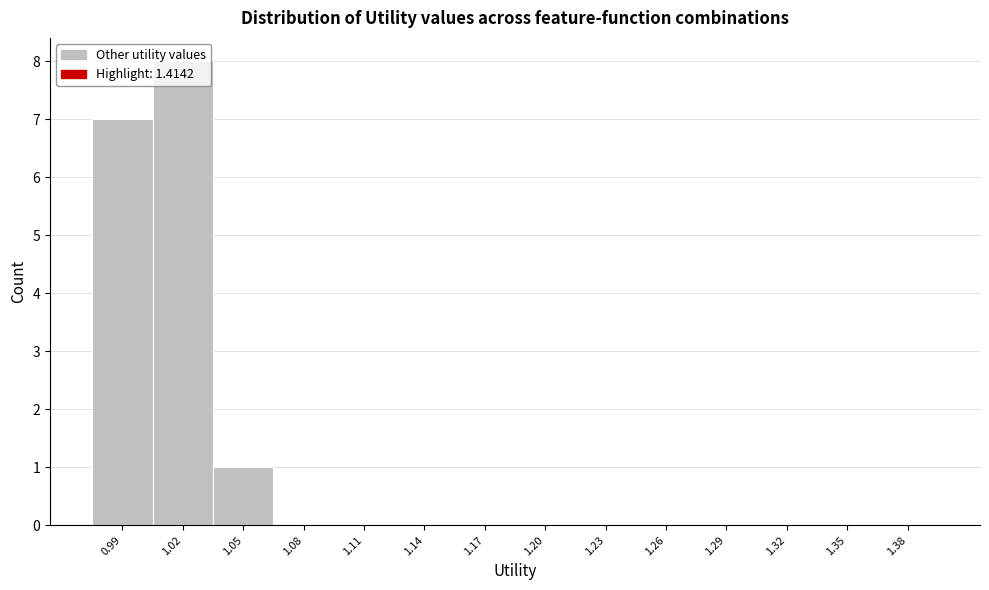

Is it true that the value at 1.35 is -3?

False